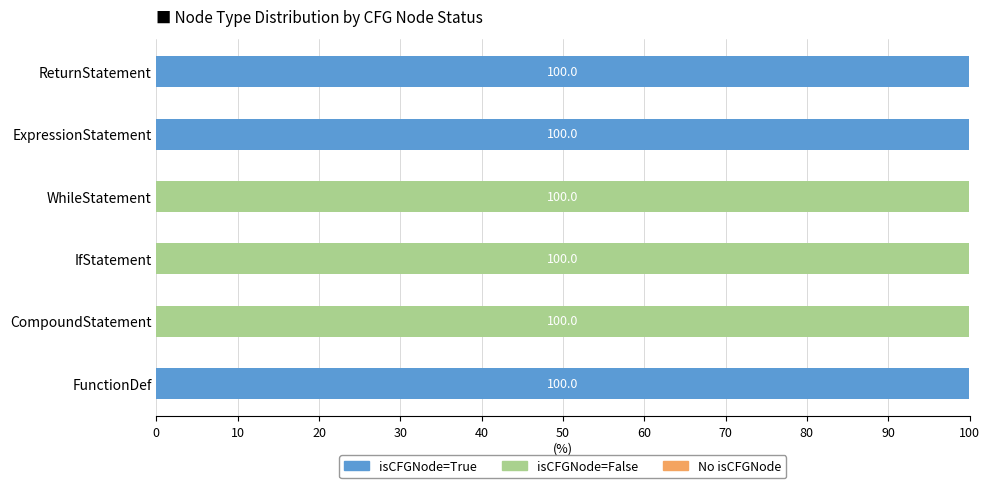

How many categories are shown in the chart?

6